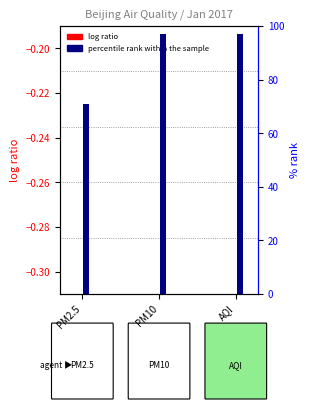

What is the label of the 3rd bar from the left?

AQI